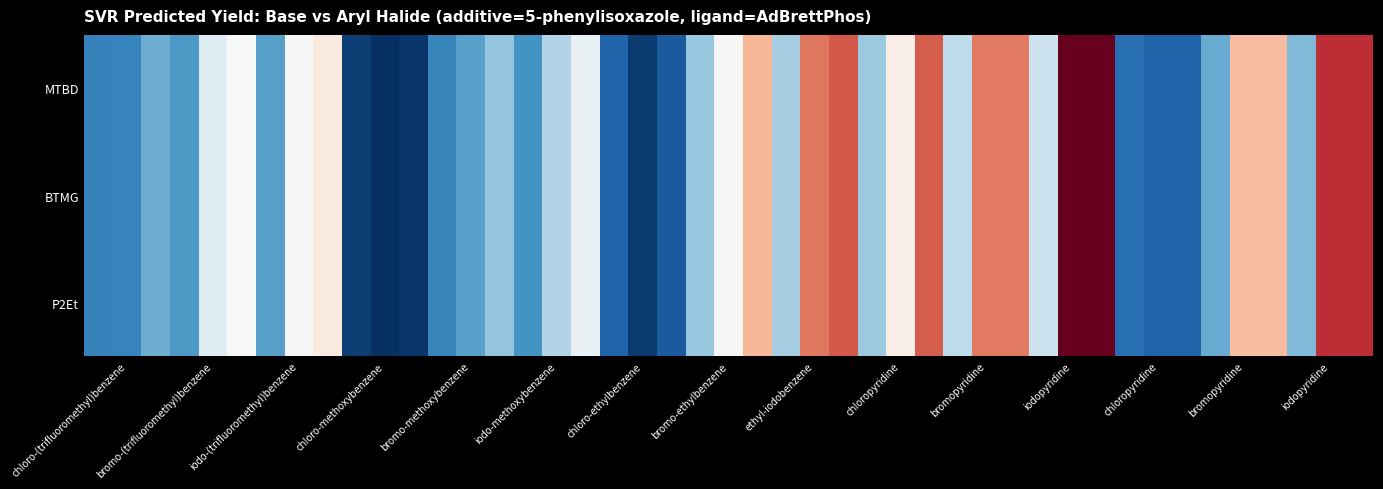

The chart shows a value of 44.8 at 3-chloropyridine. True or false?

False